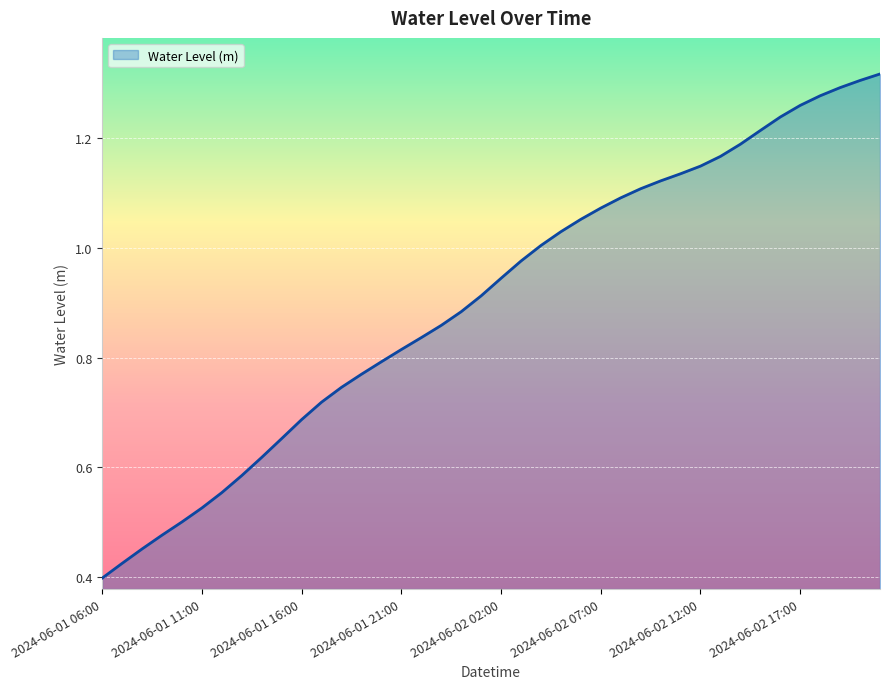

Which label corresponds to the largest value in the chart?

2024-06-02 21:00